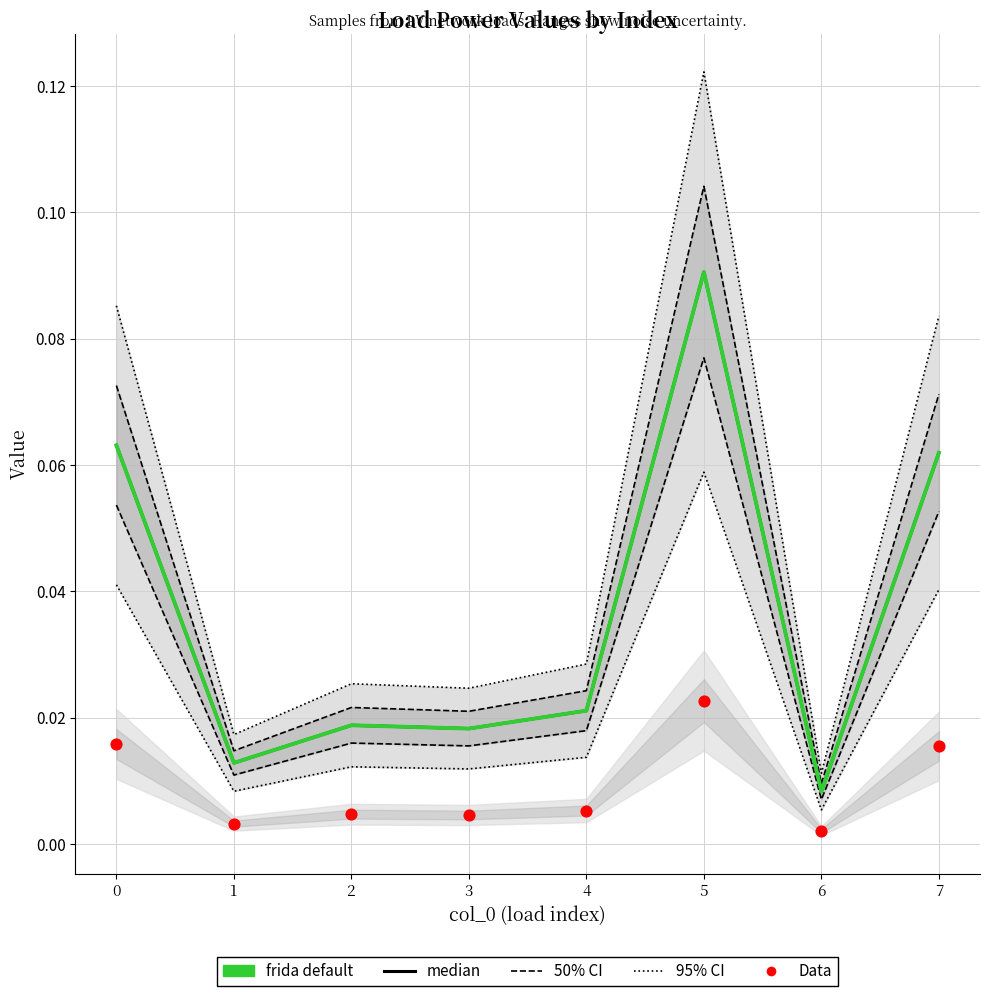

Which series reaches the maximum Y coordinate?

95% CI